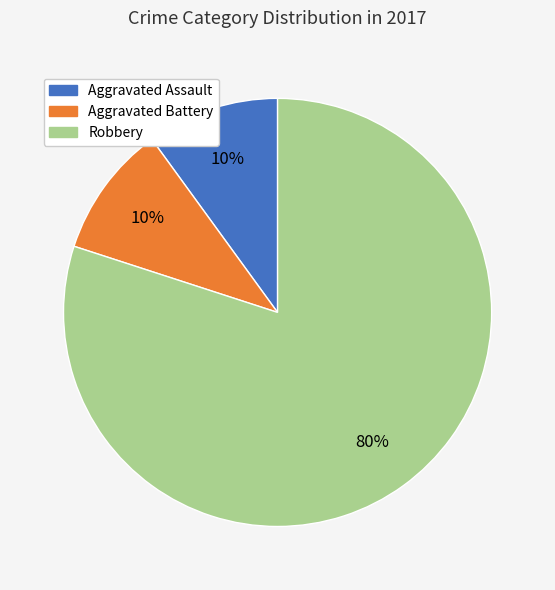

How many slices are in this pie chart?

3